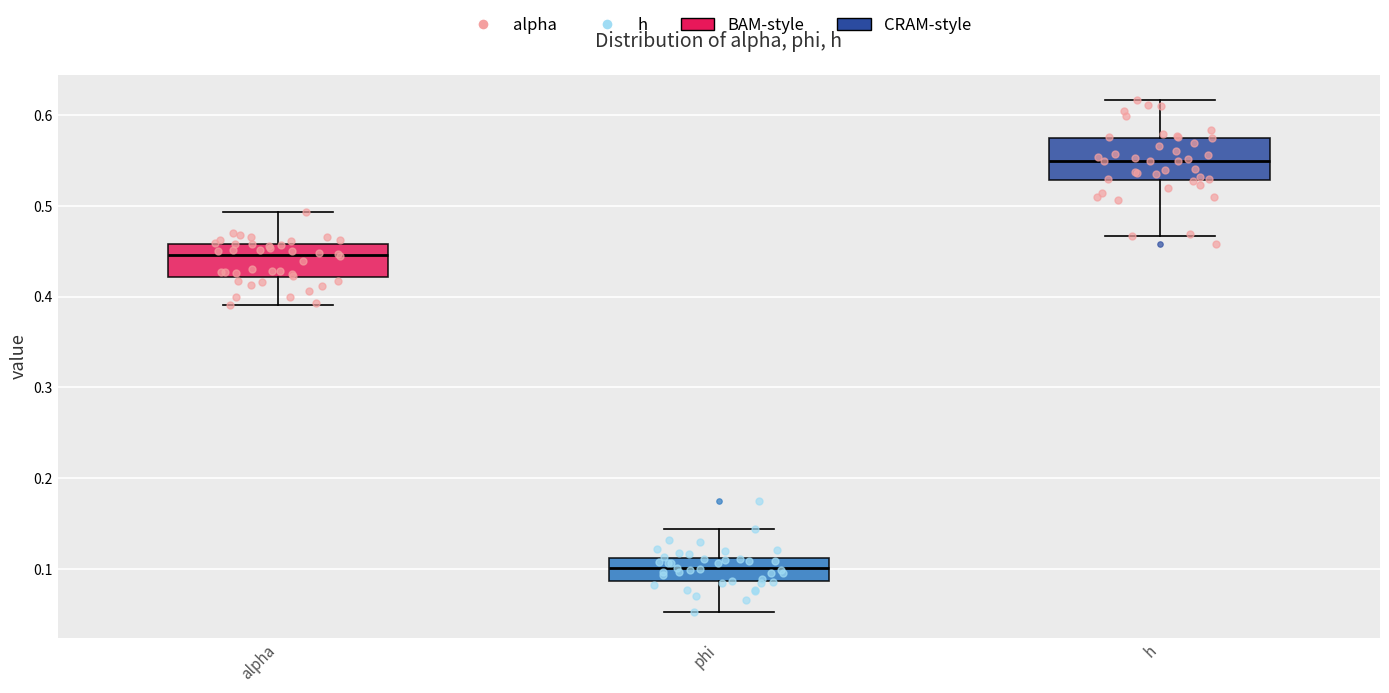

Where is the lower edge of the box for h on the y-axis? The values are not printed on the chart, so give them approximately, as read against the axis.

0.53